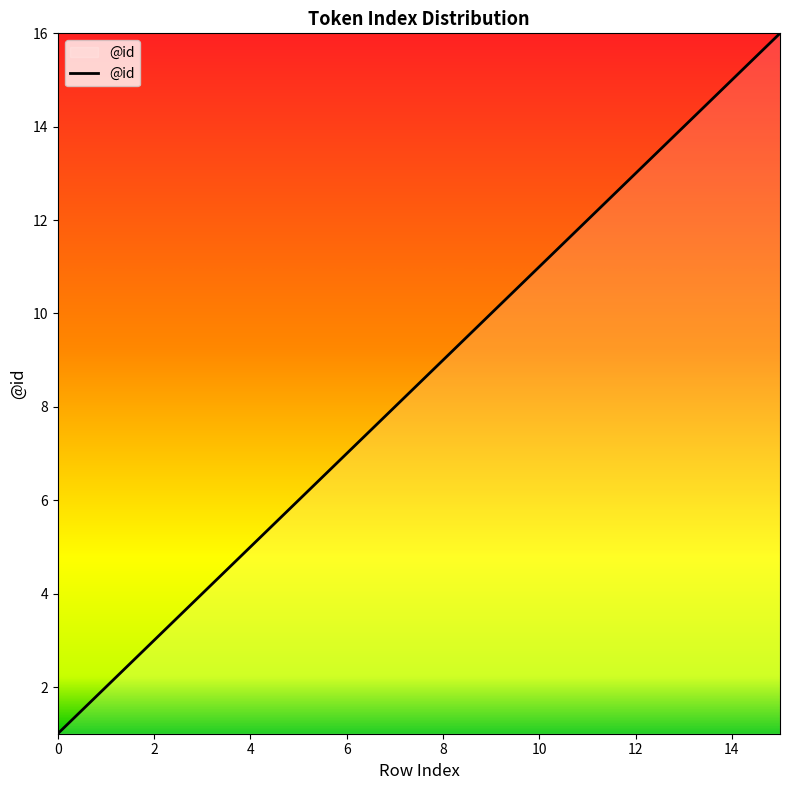

What is the difference between the maximum and minimum values?

15